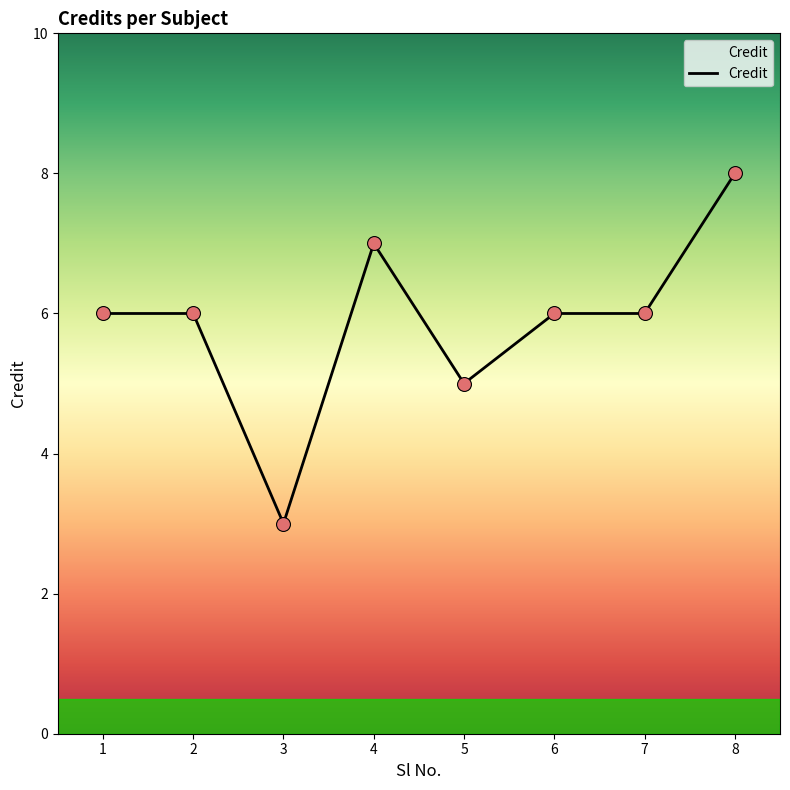

Which has a higher value, 4 or 2?

4